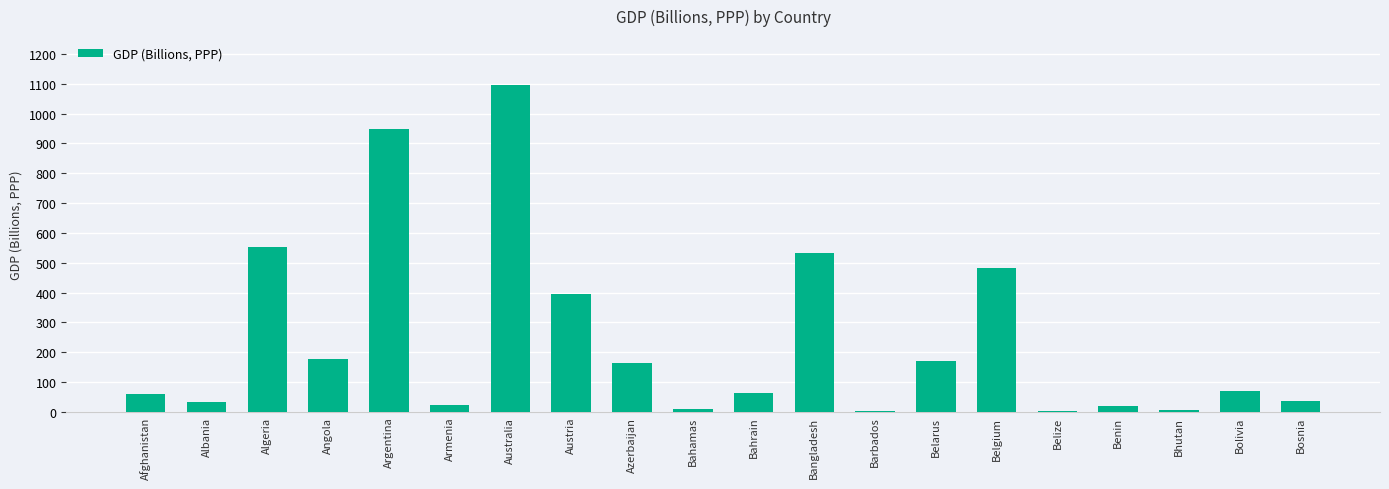

What value does the data have at Bahrain?

61.9